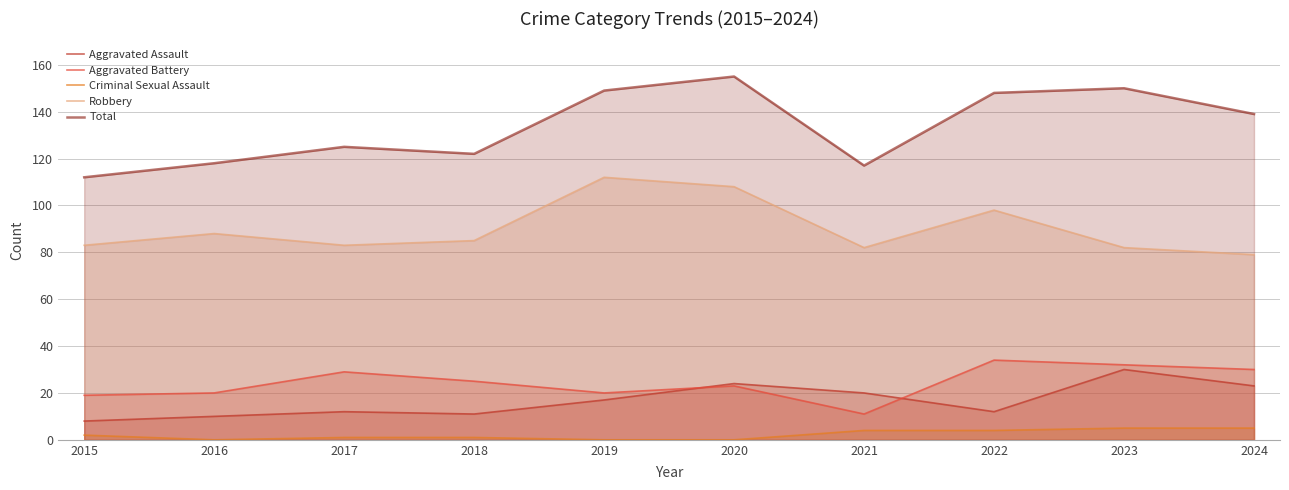

True or false: Aggravated Assault and Total intersect in this chart.

False